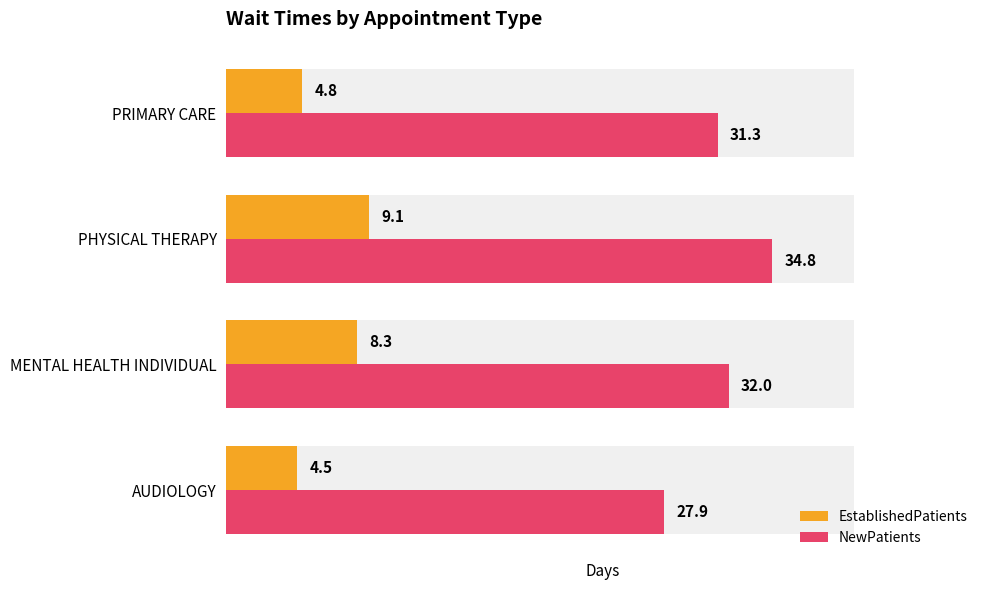

What is the difference between the second highest and minimum values in the NewPatients series?

4.1